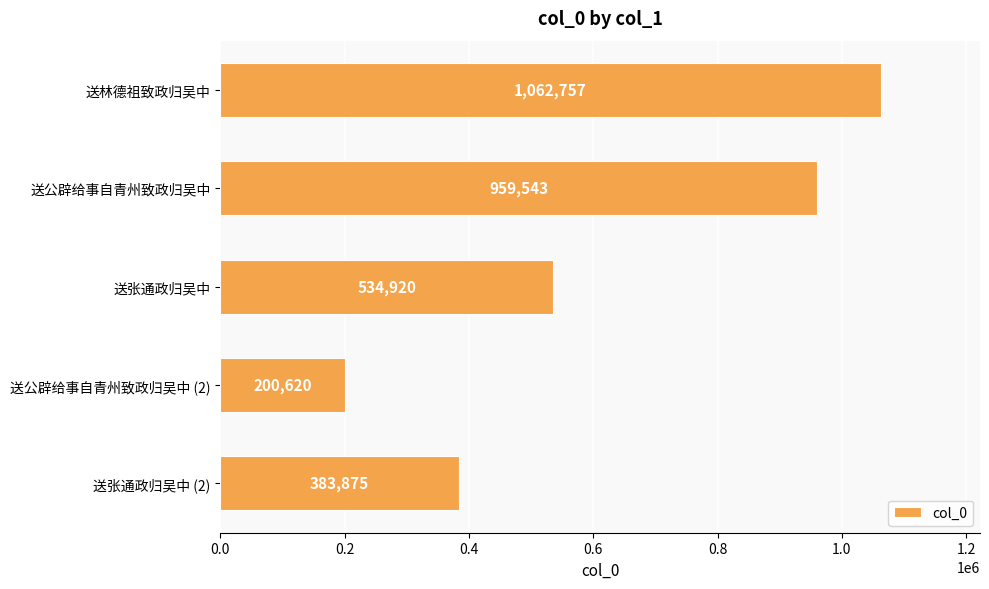

How many values are below 534920?

2